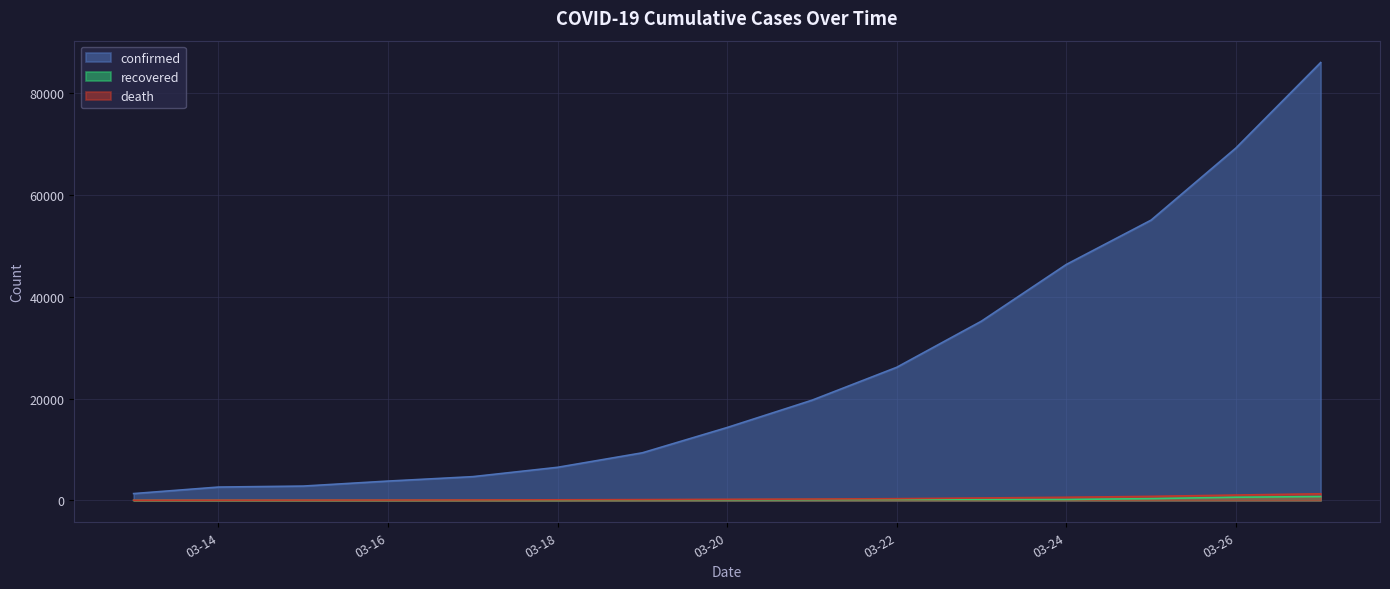

At which label is death closest to 666?

2020-03-24